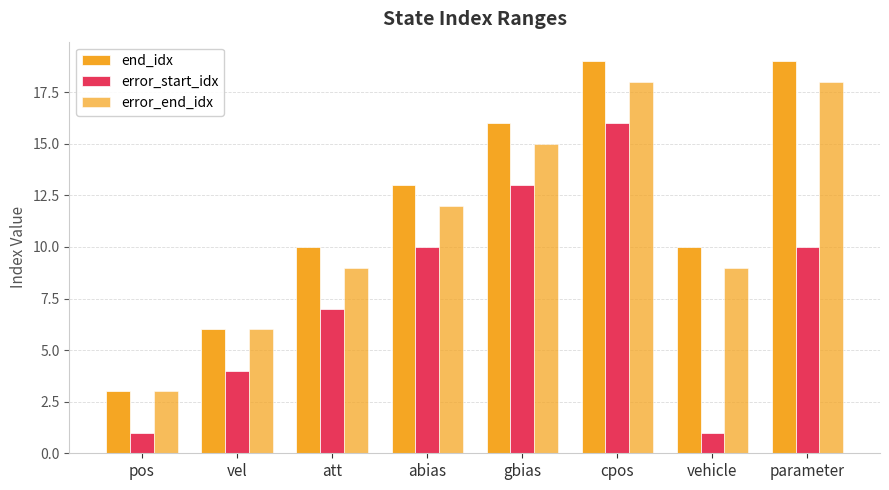

How many bars are there in each group?

3